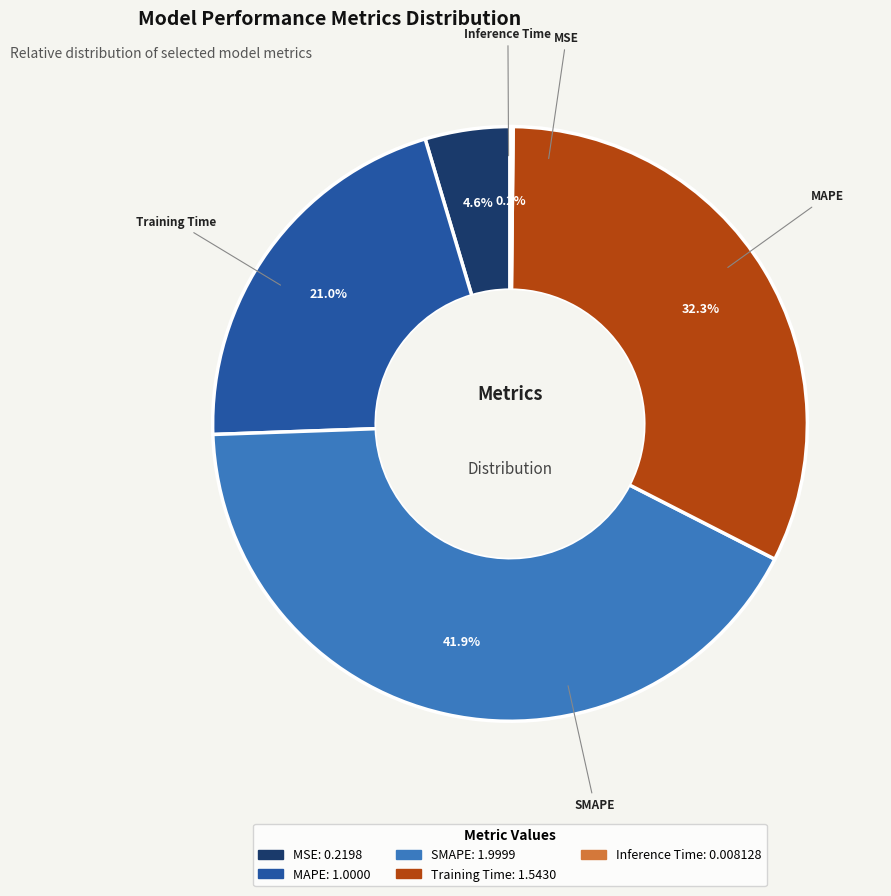

Do SMAPE and MSE together represent more than half of the pie?

No